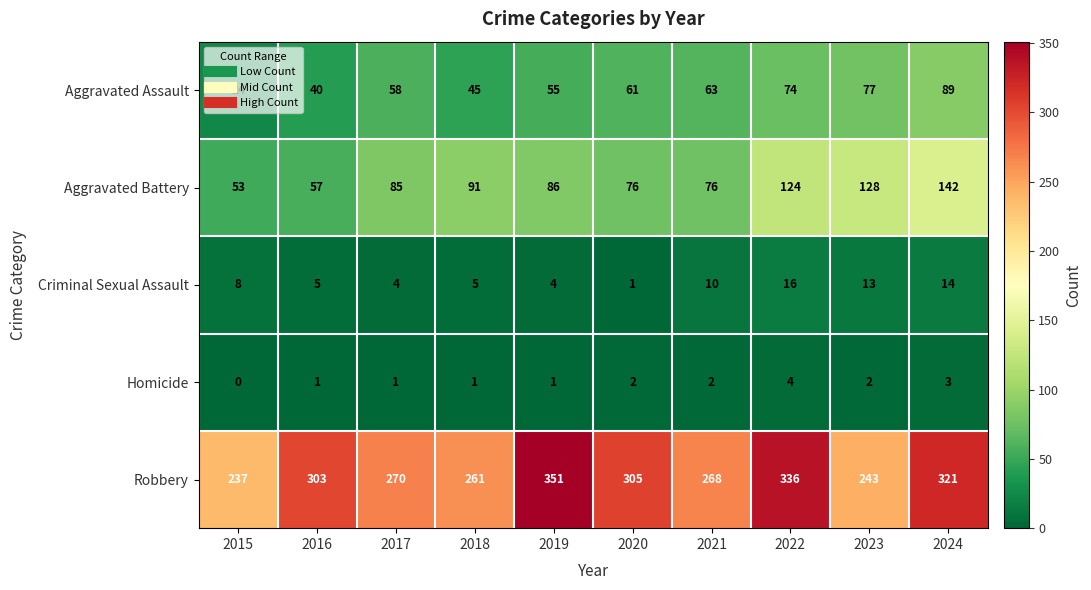

True or false: Aggravated Assault has a value of 19 at 2023.

False